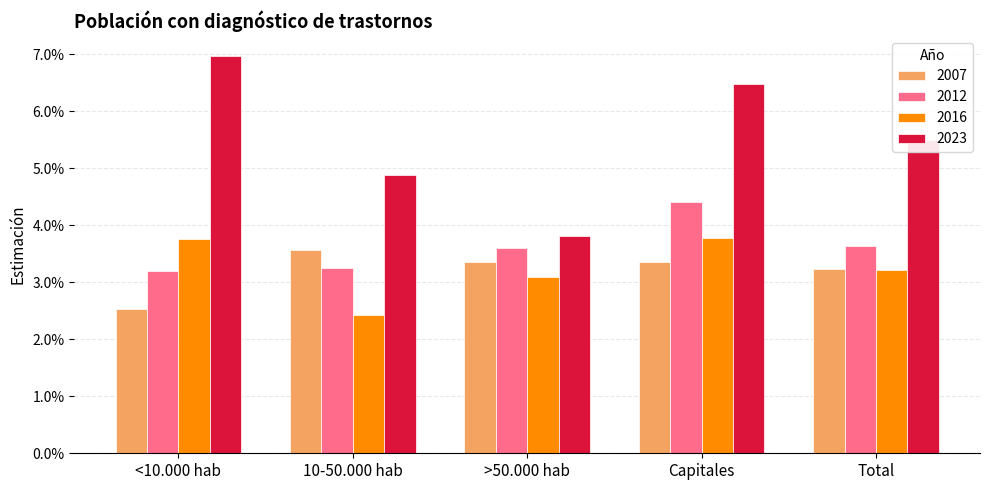

What are all the series names shown in the legend?

2007, 2012, 2016, 2023